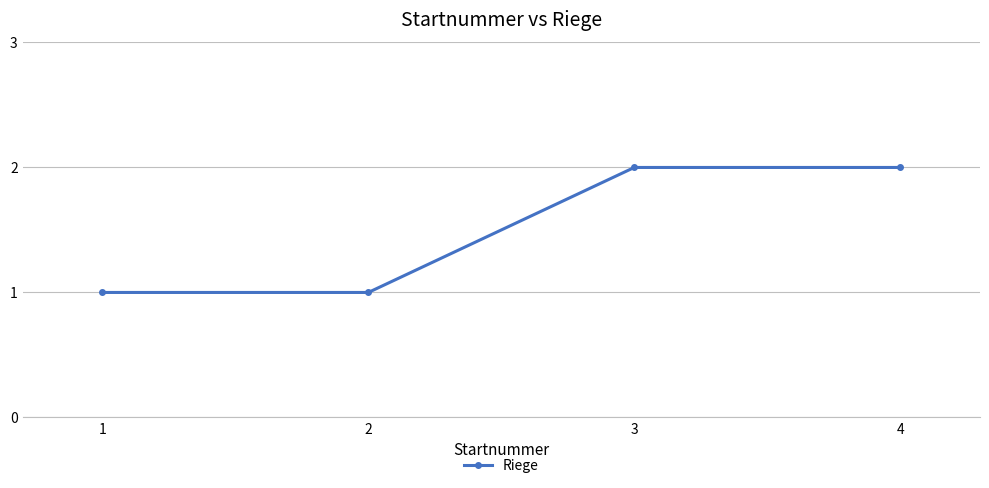

What is the value of the 1st point from the left?

1